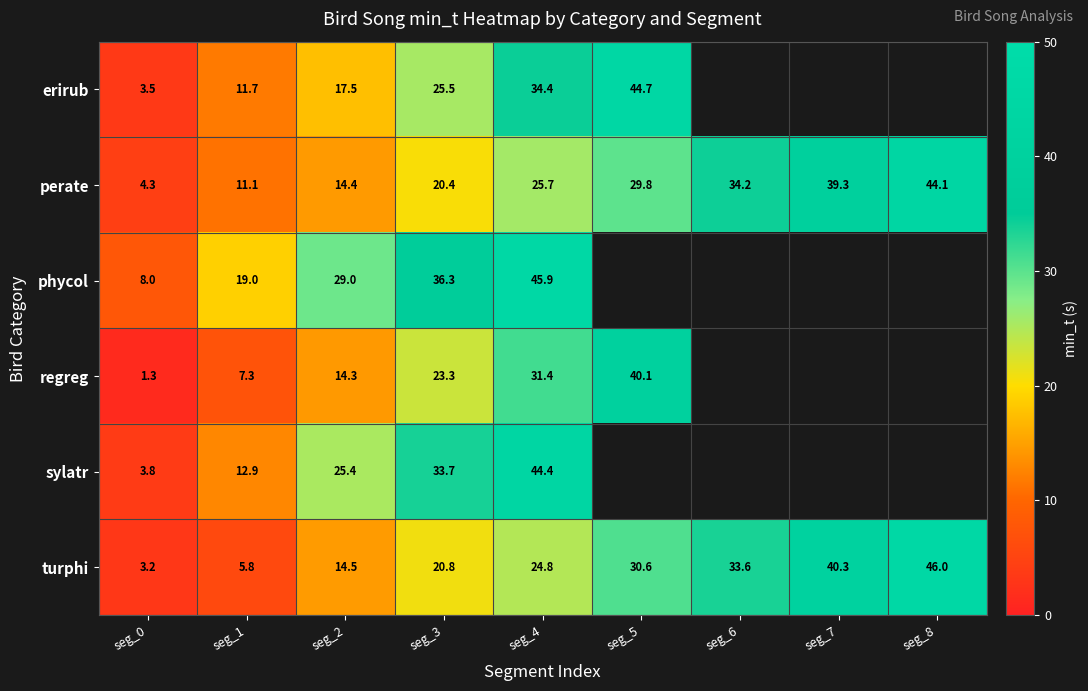

Which category has the lowest value across all series?

seg_0